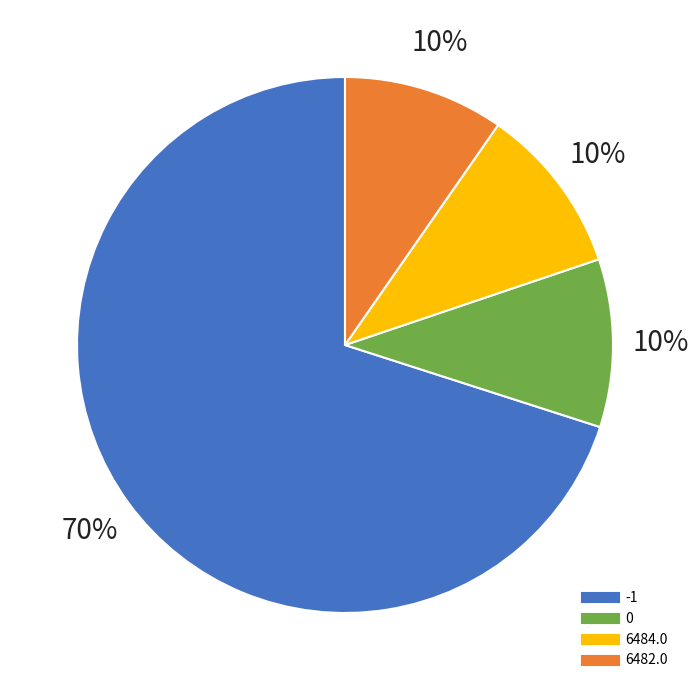

How many slices are in this pie chart?

4